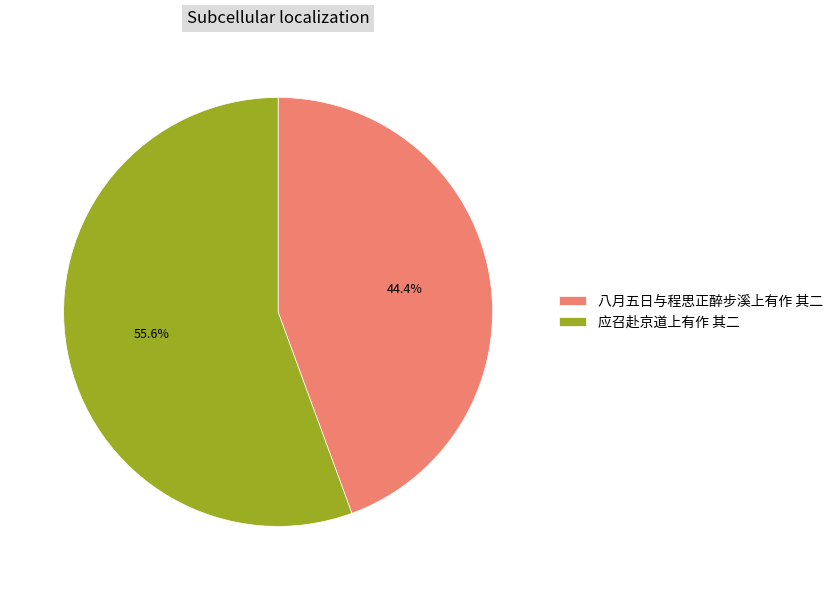

Does 应召赴京道上有作 其二 account for over 50% of the chart?

Yes